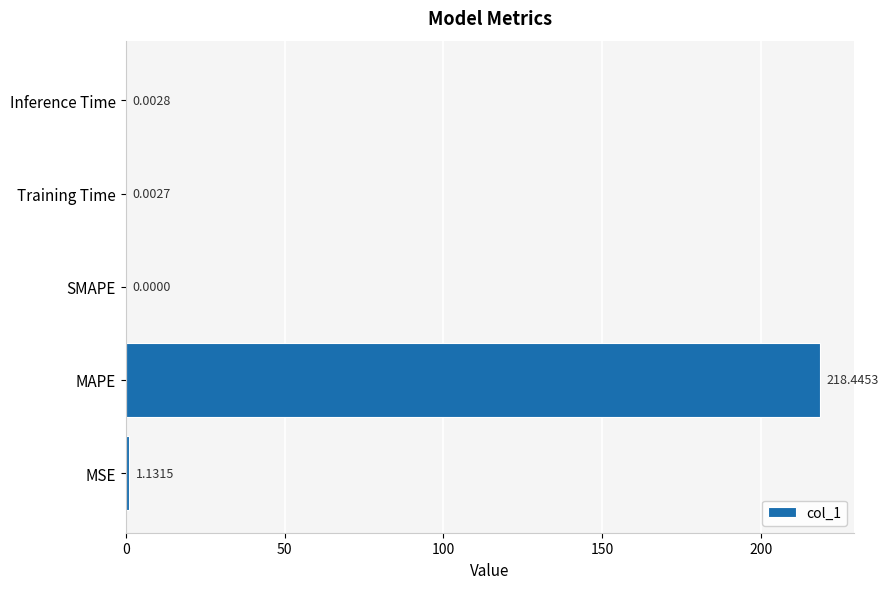

At which category does the chart reach its peak across all series?

MAPE